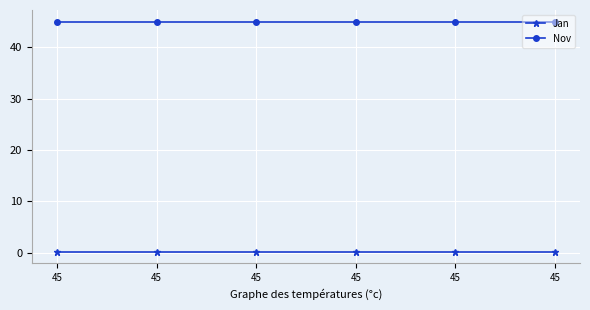

What is the minimum value for Nov?

45.0